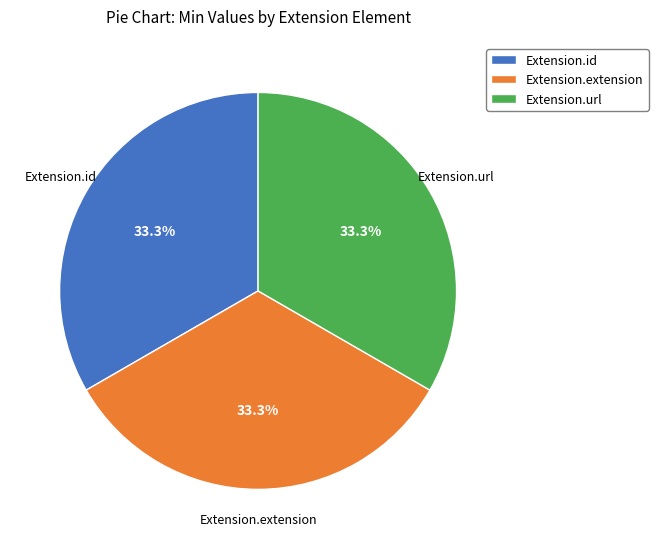

Do Extension.extension and Extension.url together represent more than half of the pie?

Yes